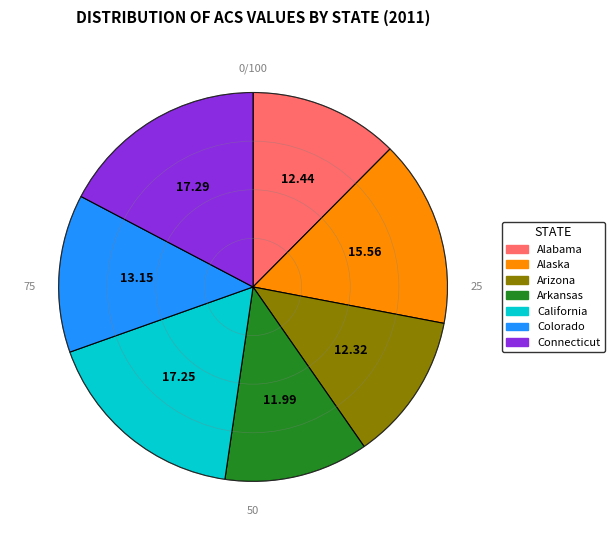

Is the sum of Alaska and Colorado greater than half?

No